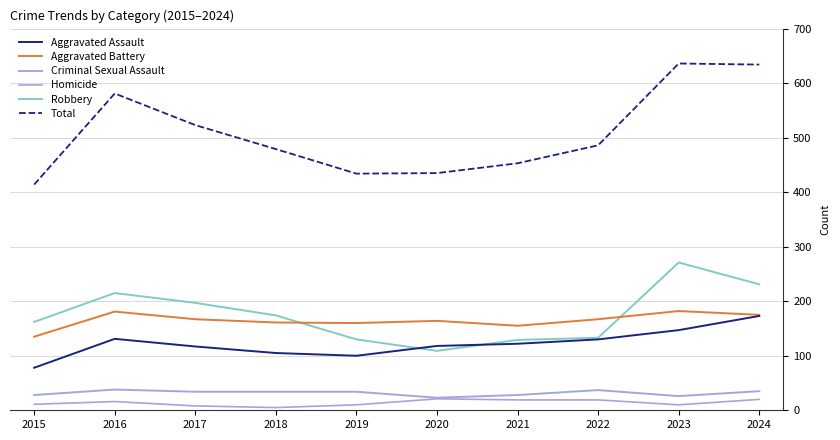

Which series changed the most between 2018 and 2019?

Total